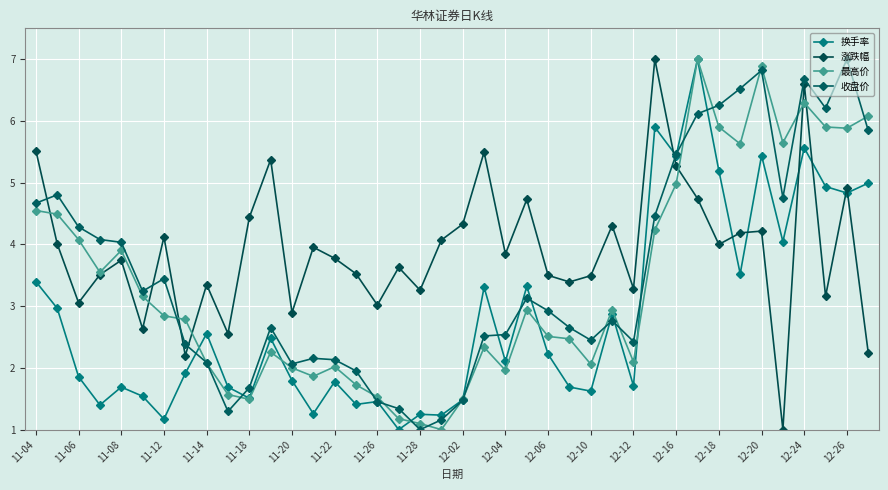

What is the average value of the 涨跌幅 series?

3.9